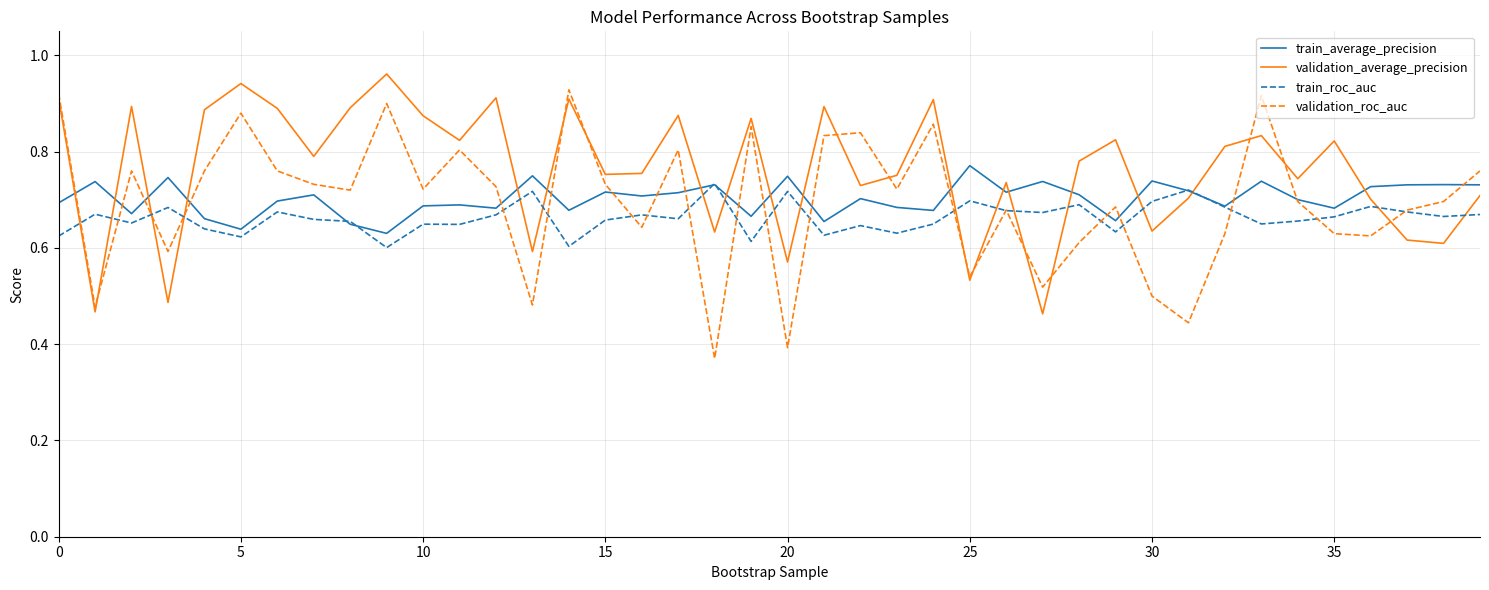

Which series has the largest range (max minus min)?

validation_roc_auc